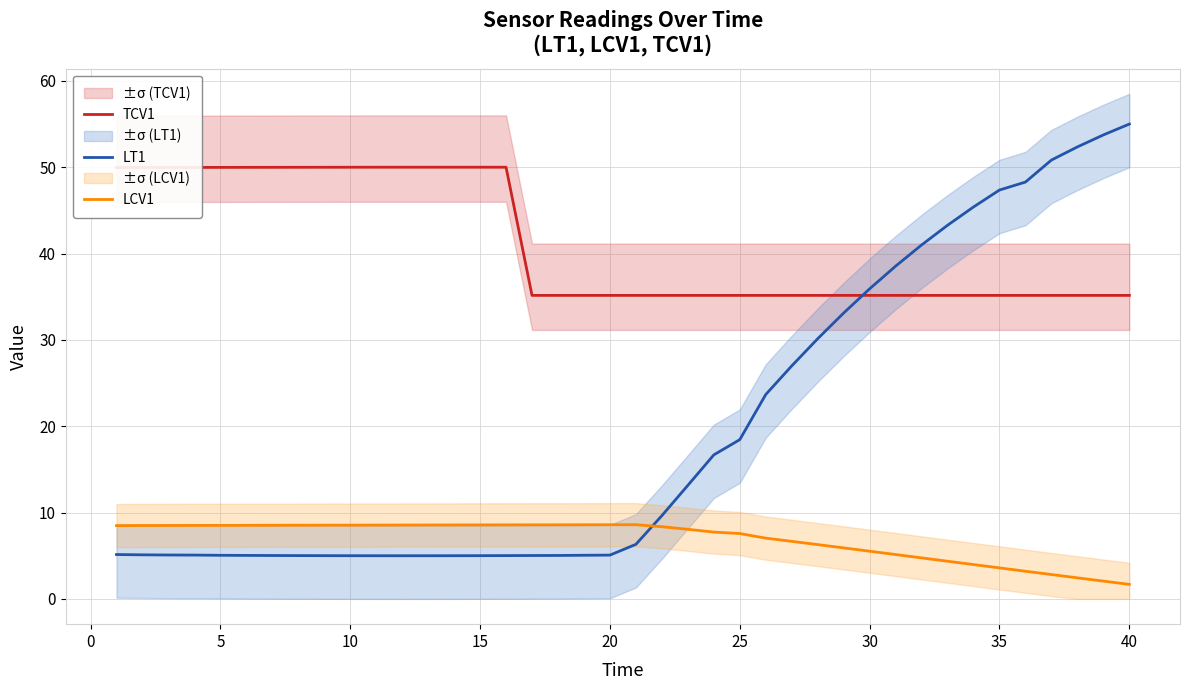

The value of TCV1 at 10 is 50.0. True or false?

True